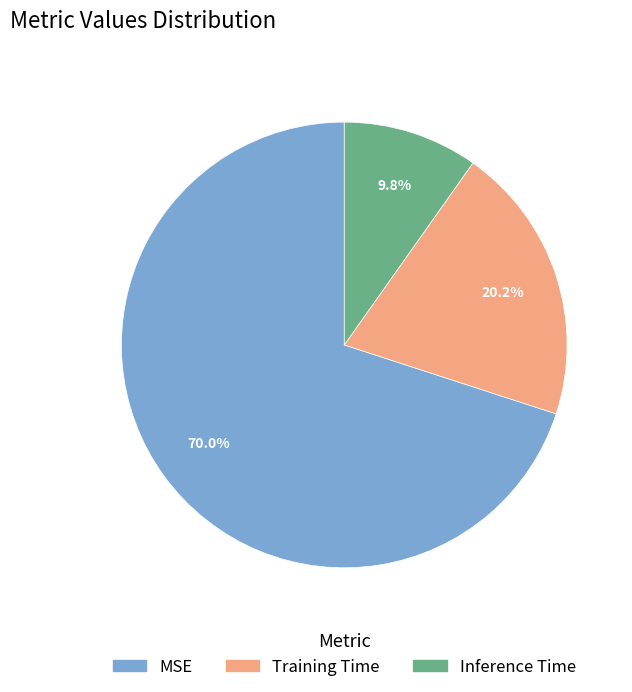

Count the number of slices in the pie.

3